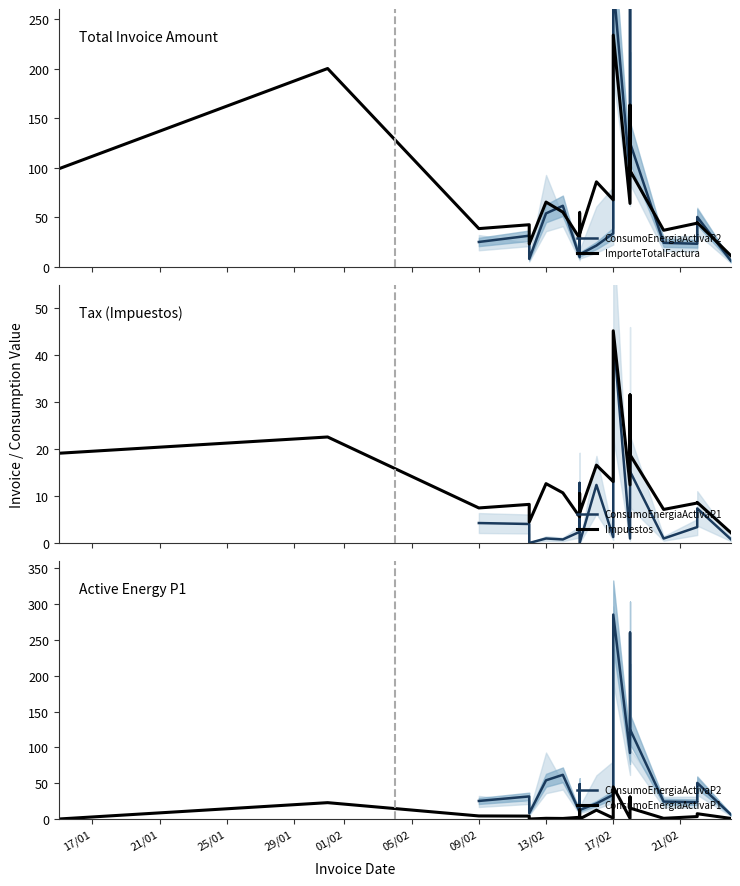

Which series changed the most between 14 and 15?

ConsumoEnergiaActivaP2